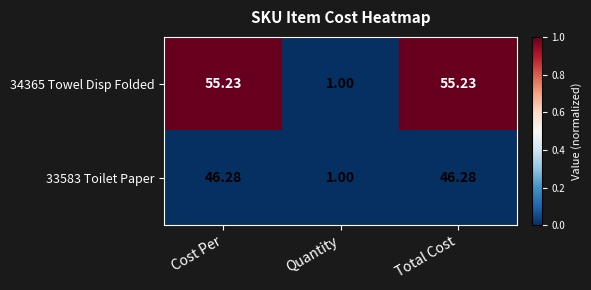

Rank the series at Total Cost from highest to lowest value.

34365 Towel Disp Folded, 33583 Toilet Paper